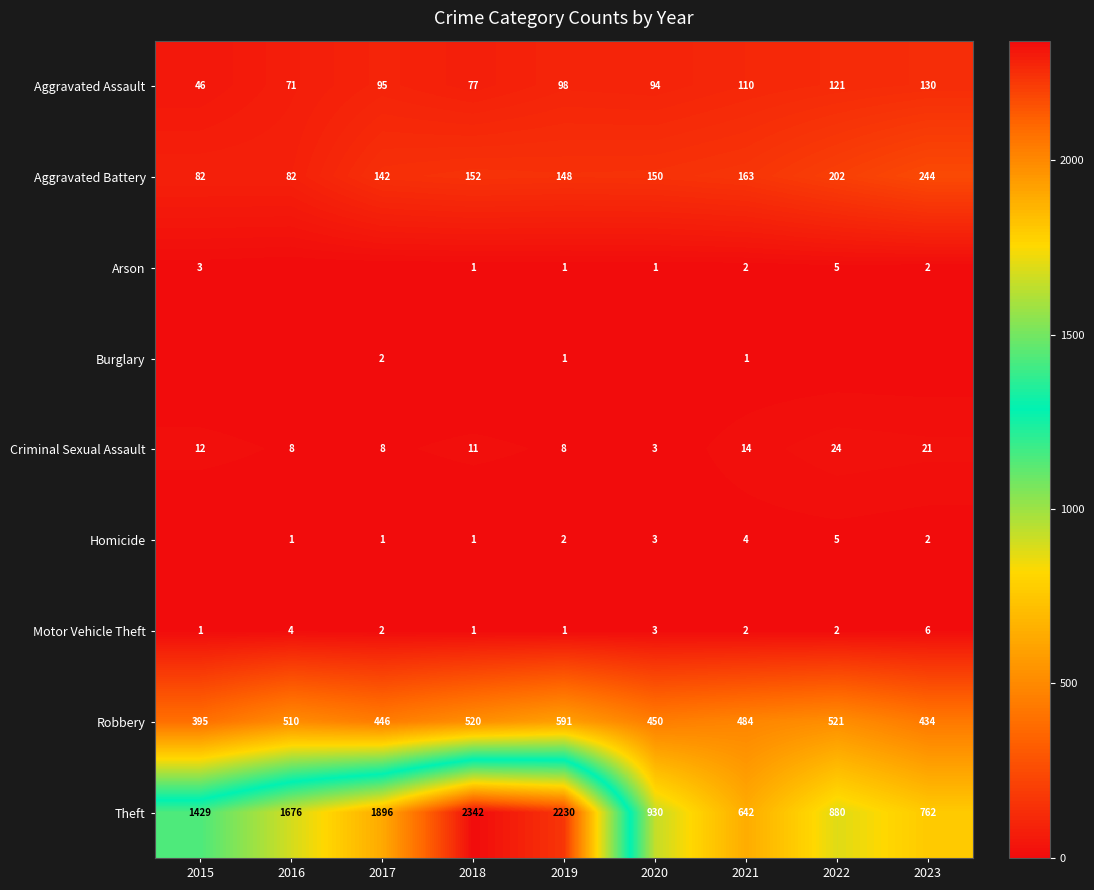

The value of Robbery at 2023 is 114. True or false?

False